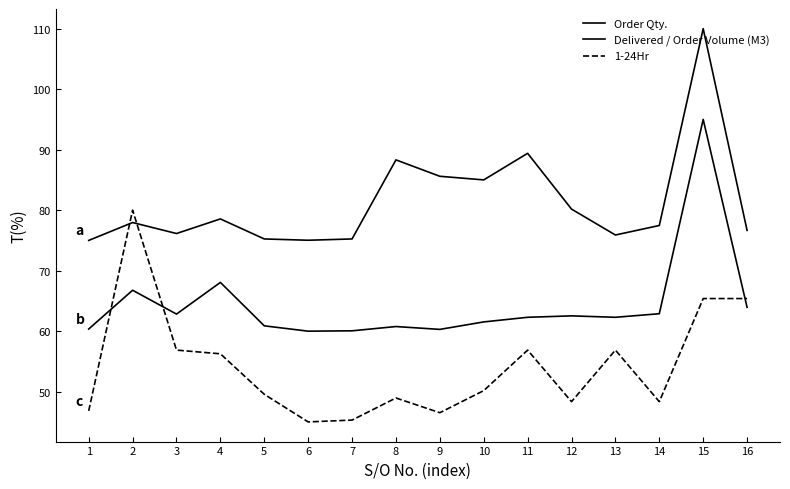

Reading left to right, extract all data points from this chart.

Order Qty.: 1=75.0	2=78.0	3=76.1	4=78.6	5=75.2	6=75.0	7=75.2	8=88.3	9=85.6	10=85.0	11=89.4	12=80.2	13=75.9	14=77.5	15=110.0	16=76.7
Delivered / Order Volume (M3): 1=60.4	2=66.8	3=62.8	4=68.1	5=60.9	6=60.0	7=60.1	8=60.8	9=60.3	10=61.5	11=62.3	12=62.5	13=62.3	14=62.9	15=95.0	16=63.9
1-24Hr: 1=46.8	2=80.0	3=56.9	4=56.3	5=49.6	6=45.0	7=45.3	8=49.0	9=46.5	10=50.2	11=56.9	12=48.3	13=56.9	14=48.3	15=65.4	16=65.4